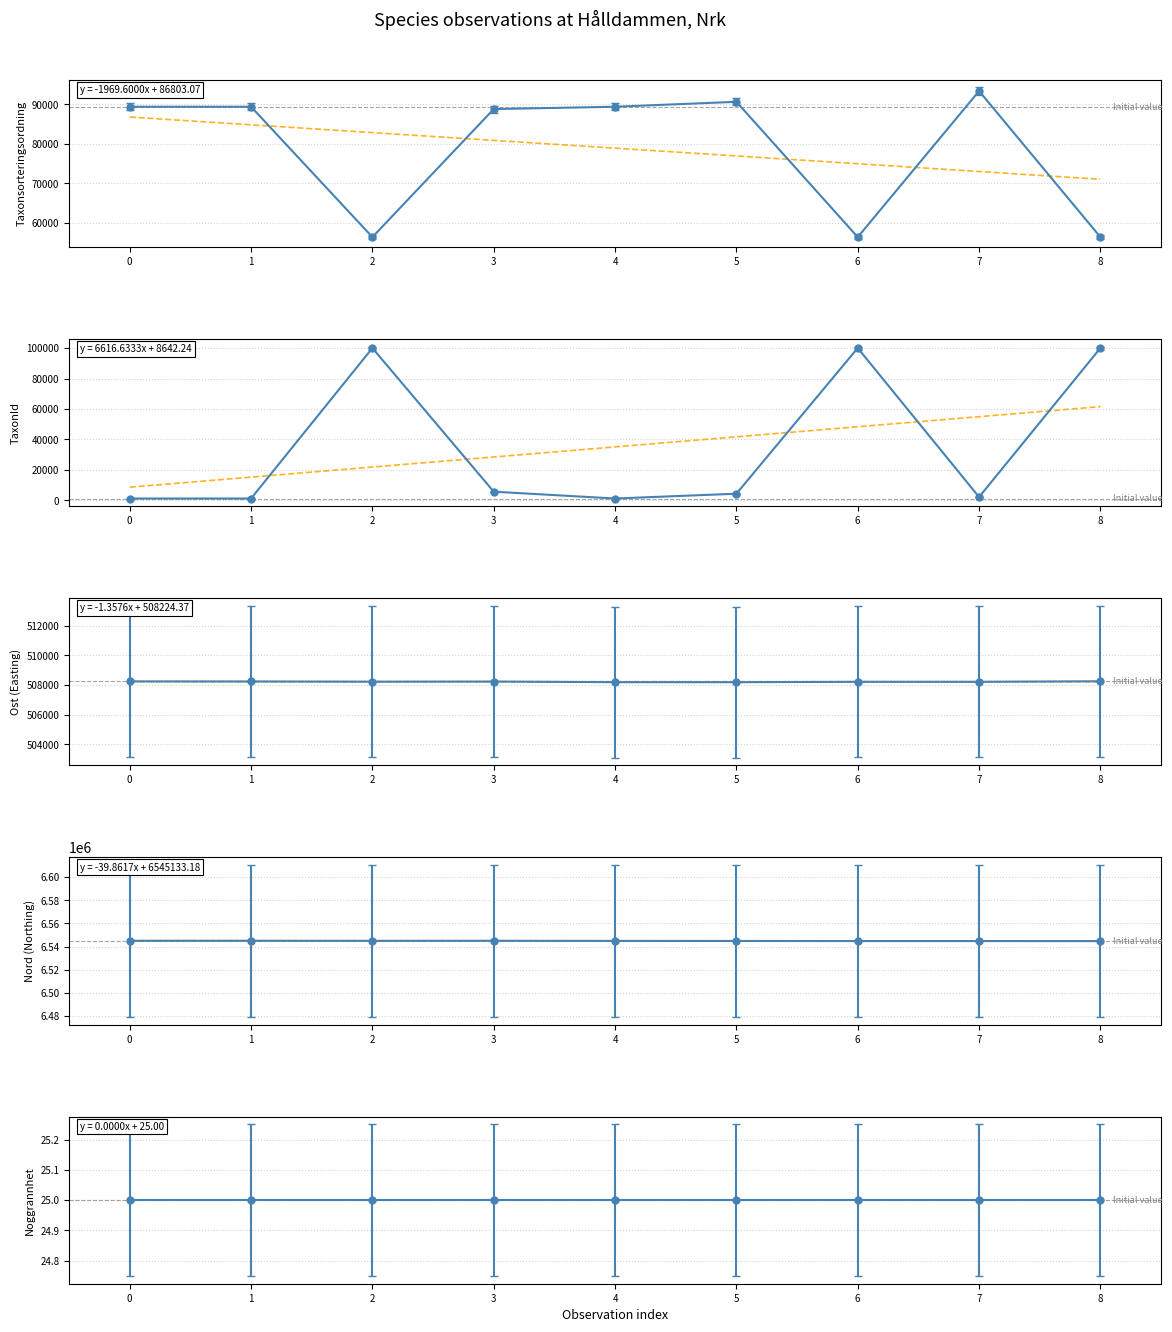

Which series has the largest range (max minus min)?

TaxonId